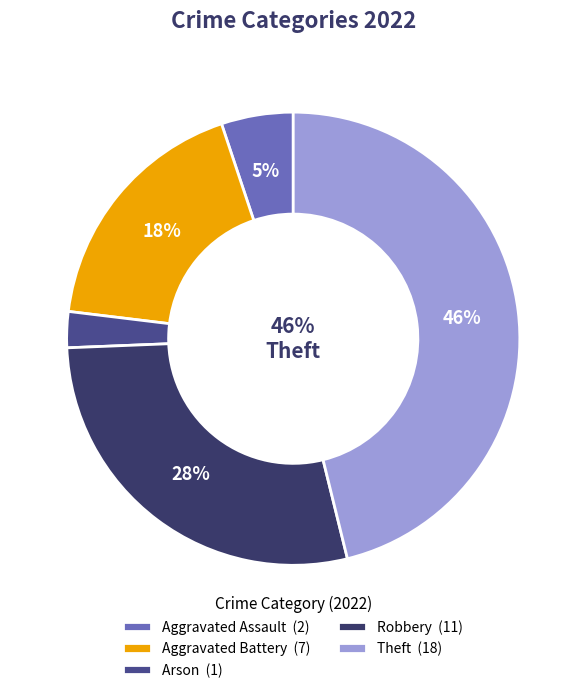

Is Theft the majority of the pie?

No